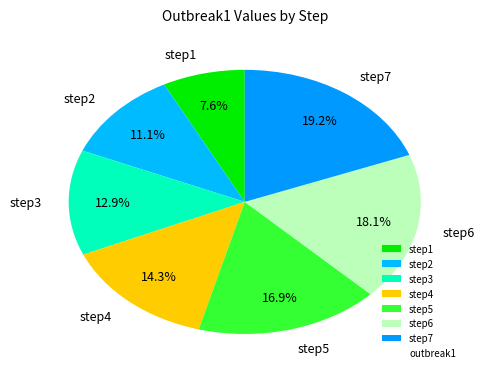

To the nearest percent, what percentage of the pie is step3?

13%